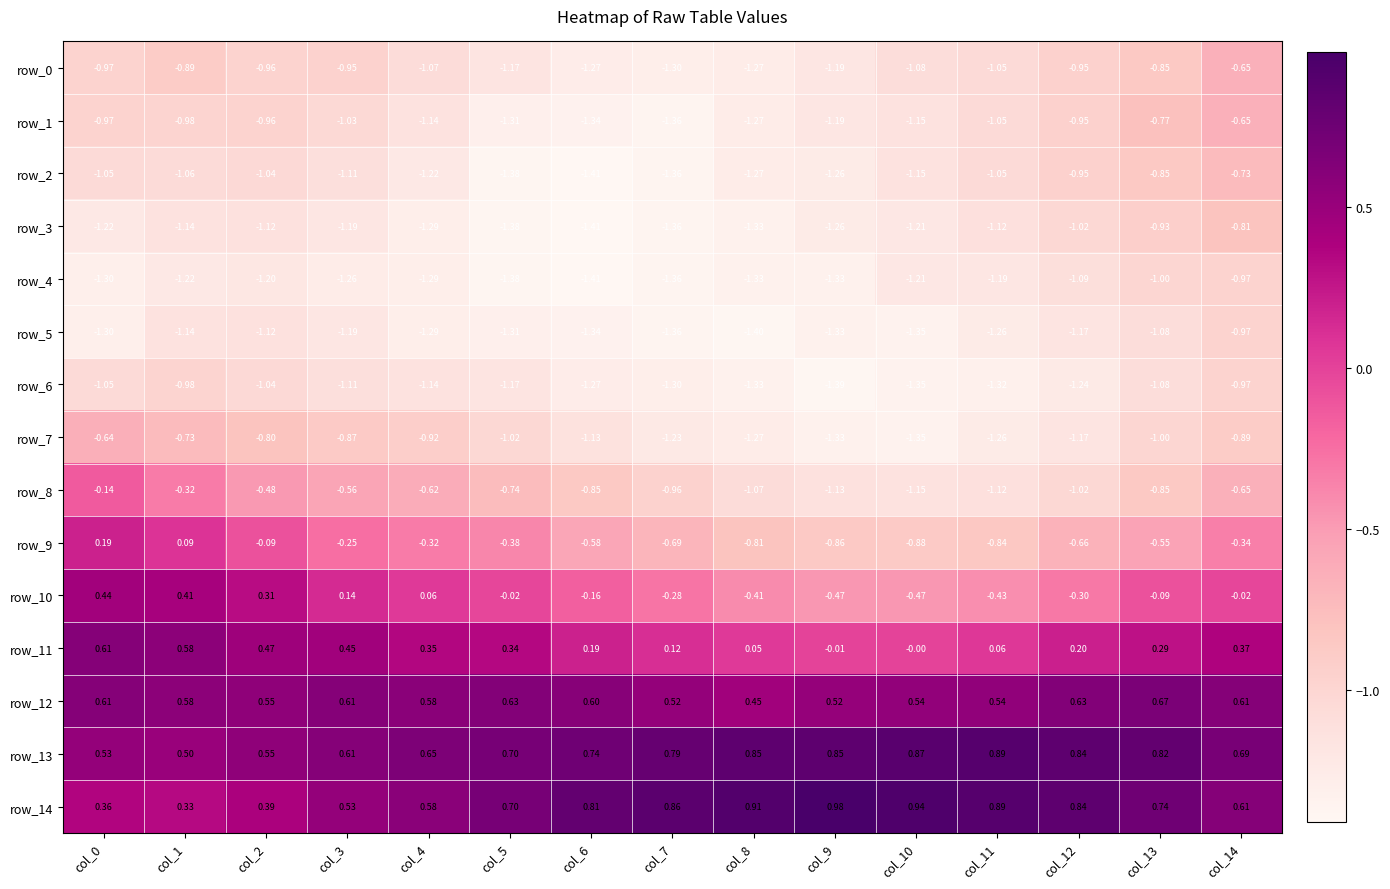

Is the value of row_5 at col_5 greater than the value of row_3 at col_11?

No